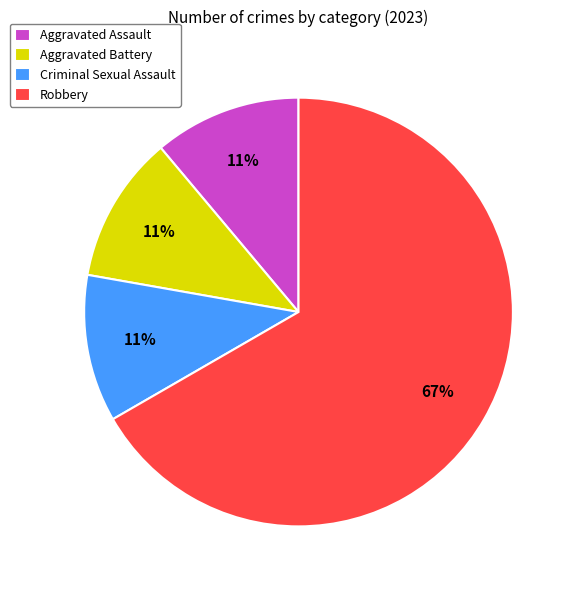

Which category has the biggest portion of the pie?

Robbery